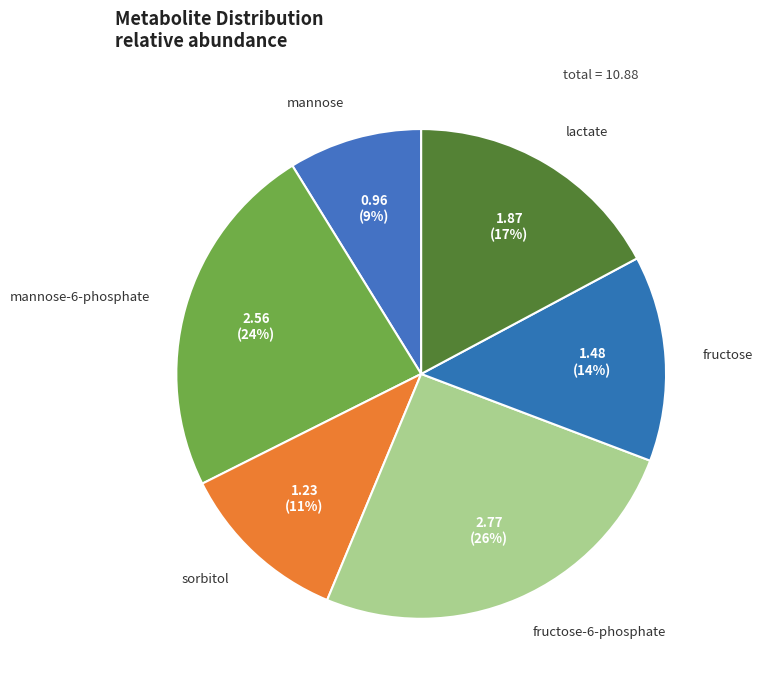

How many slices are in this pie chart?

6